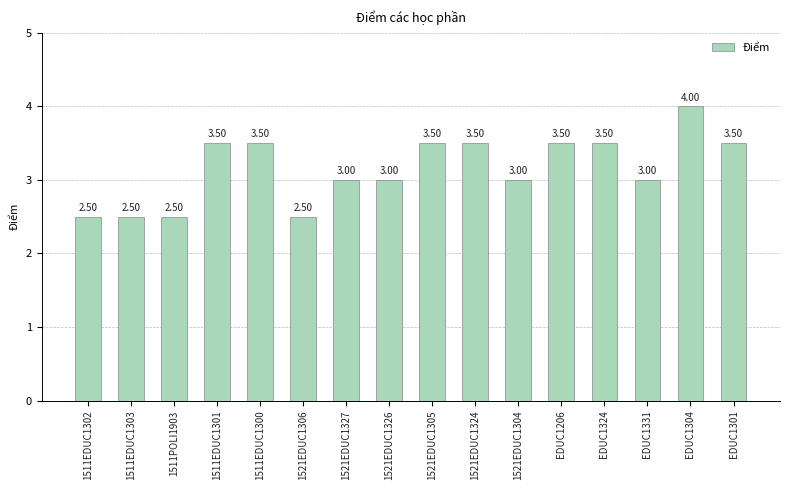

Which label corresponds to the largest value in the chart?

EDUC1304